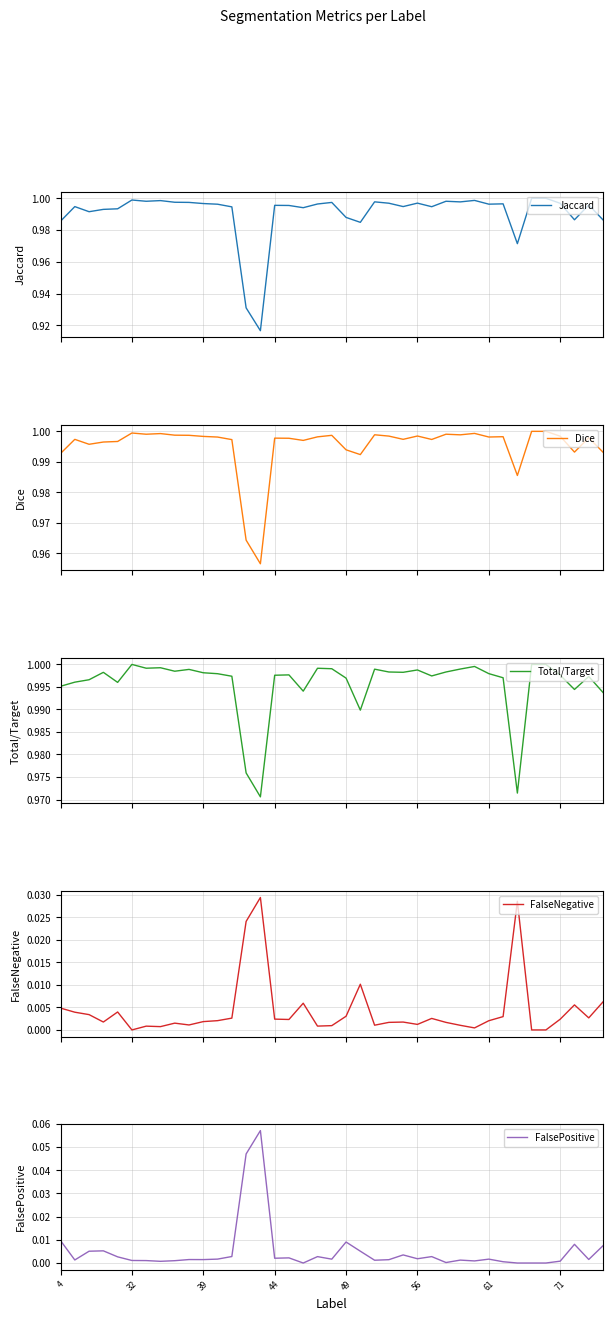

The value of Jaccard at 44 is 1.0. True or false?

True